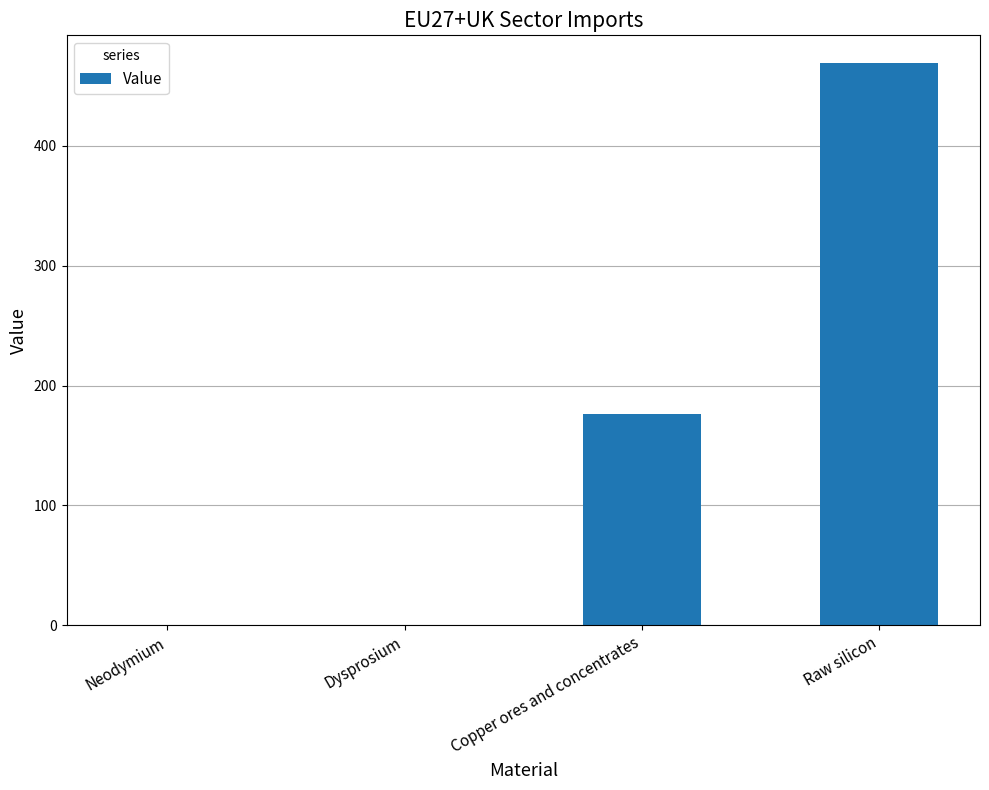

Between Dysprosium and Raw silicon, which is larger?

Raw silicon